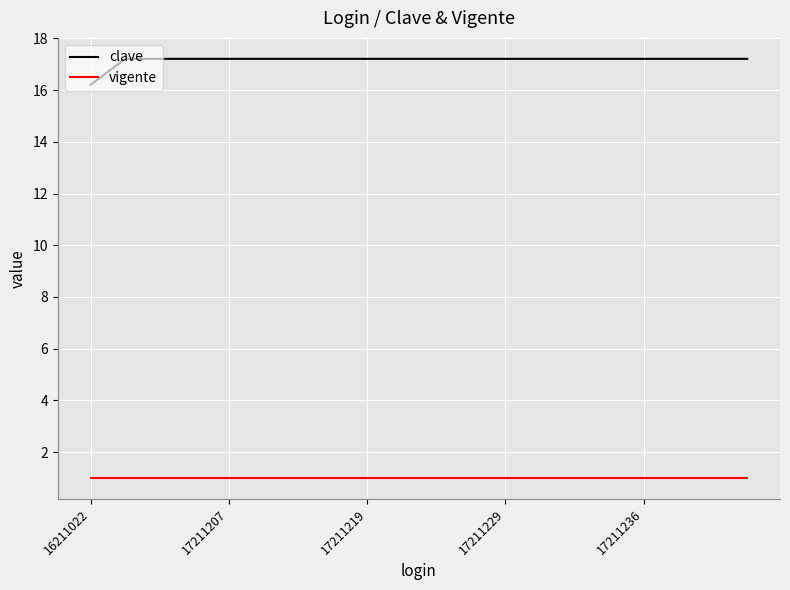

What is the smallest value displayed?

1.0